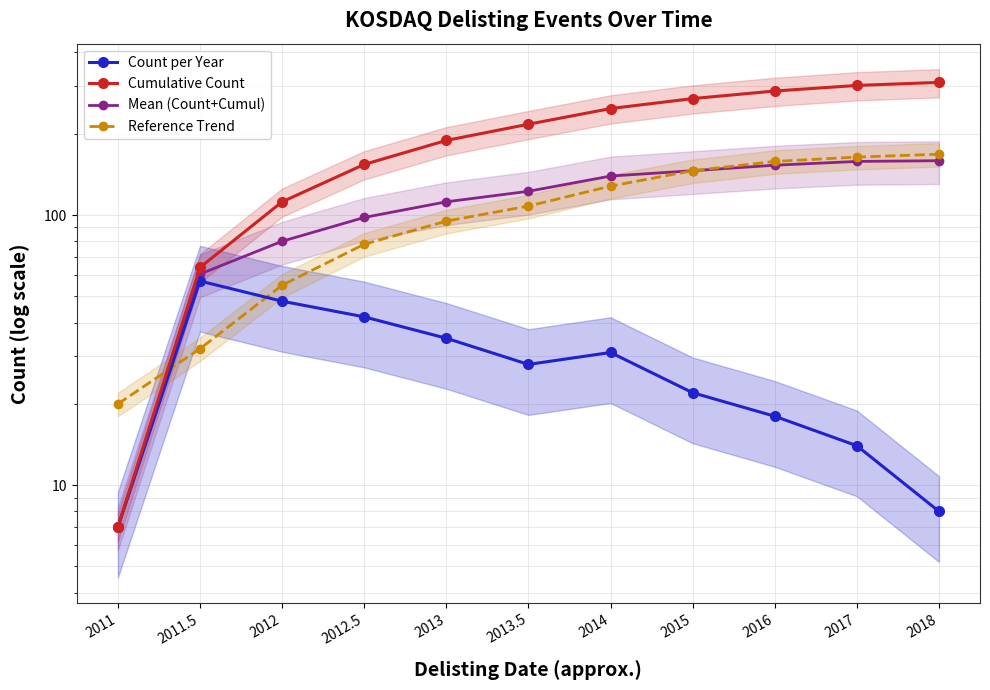

How many data points in Reference Trend are above 108?

5